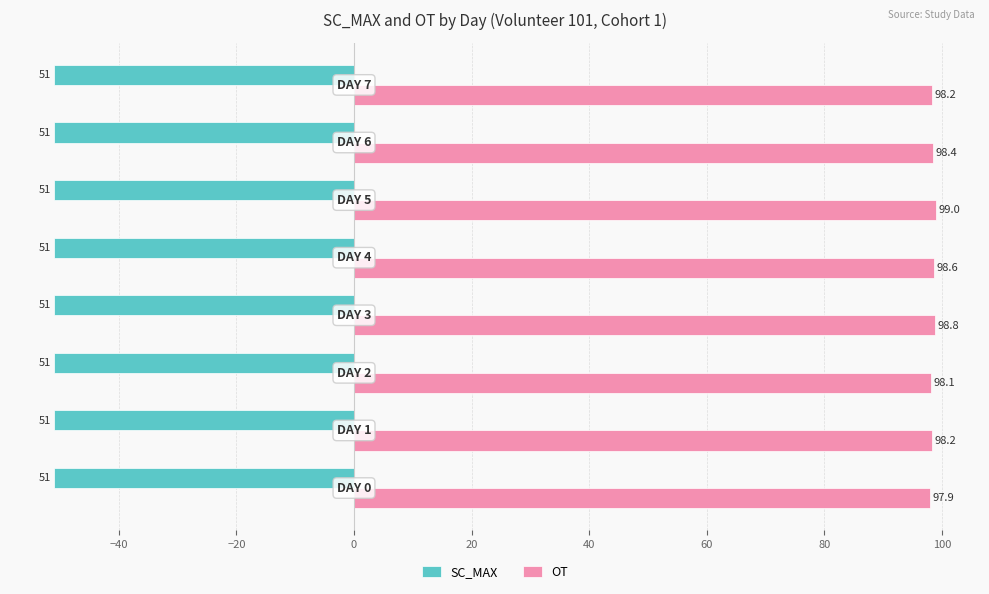

List the series in order of their peak value, lowest first.

SC_MAX, OT